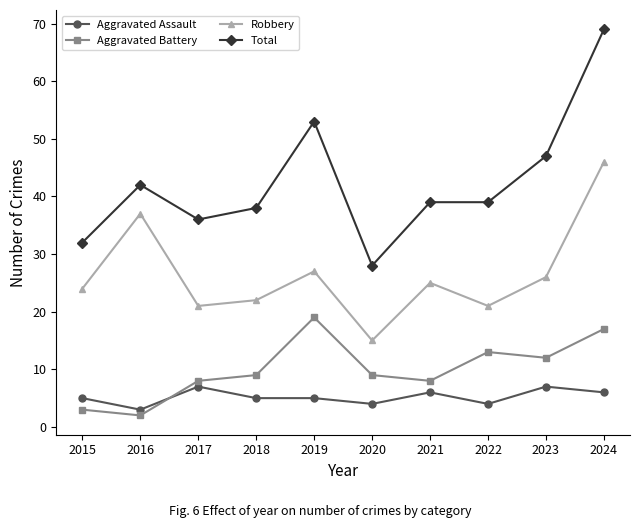

Is this an area chart (filled region under the line)?

No